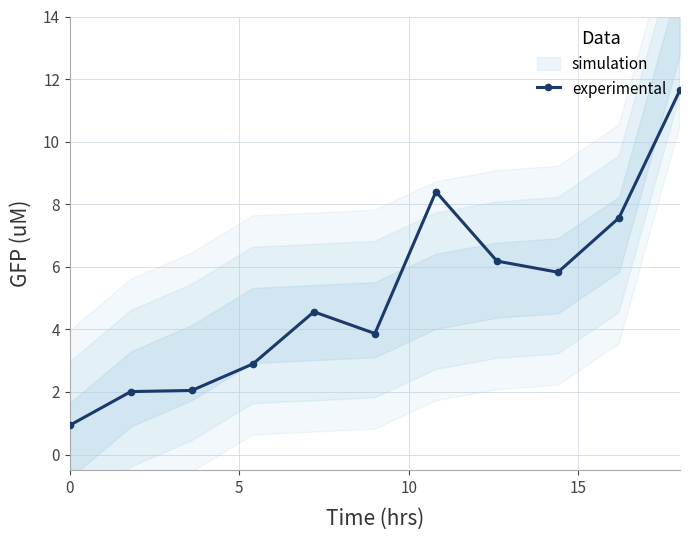

What is the value of the experimental point at the 9th from the left?

5.8